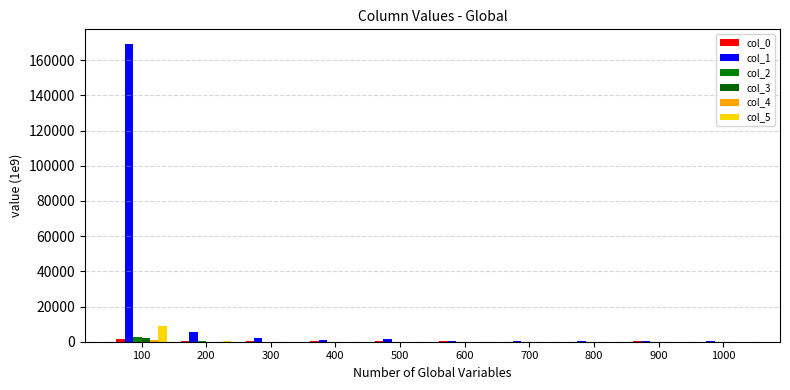

At which label does col_5 first exceed 16?

100